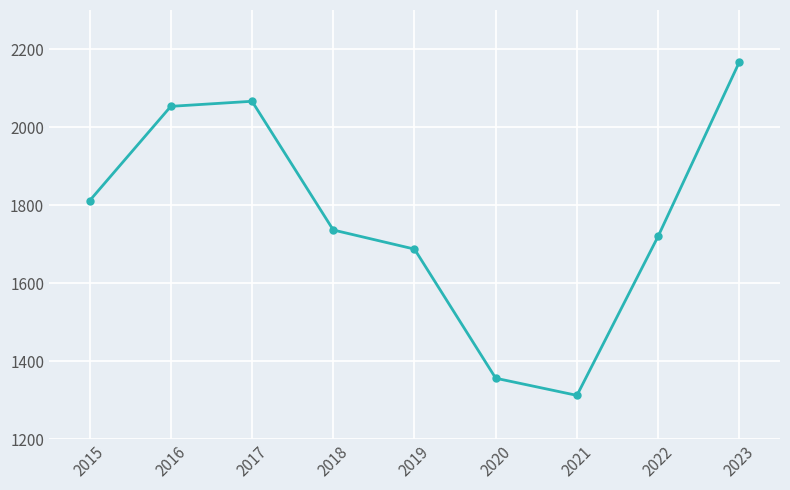

Reading left to right, list all the values displayed in this chart.

1811	2053	2066	1736	1687	1356	1312	1720	2167